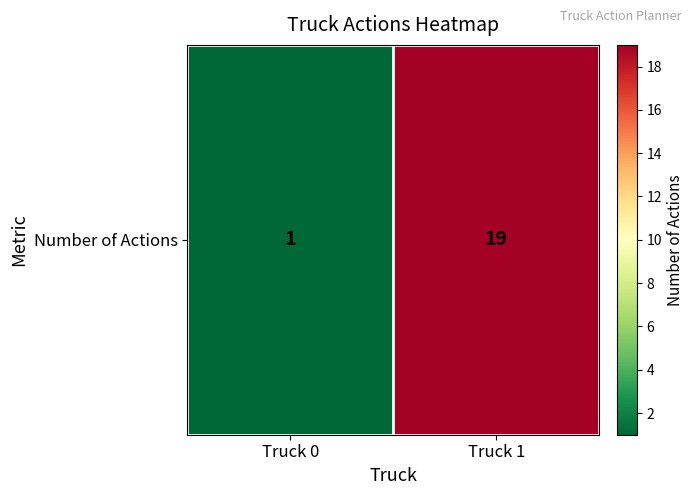

What is the difference between the values at Truck 1 and Truck 0?

18